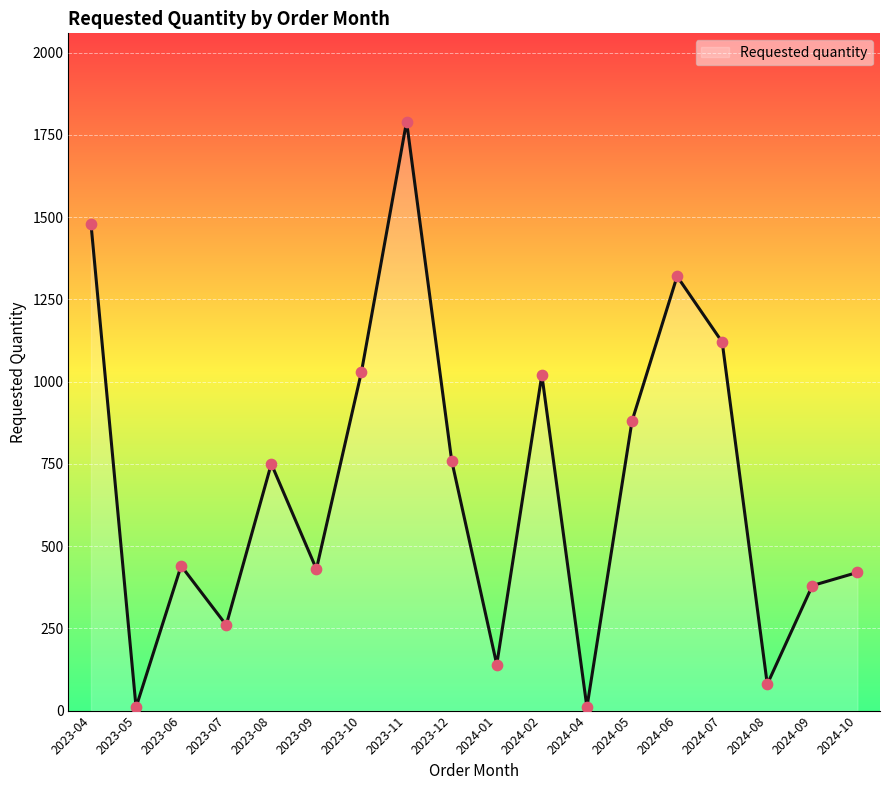

What is the change in value from 2023-11 to 2024-09?

-1410